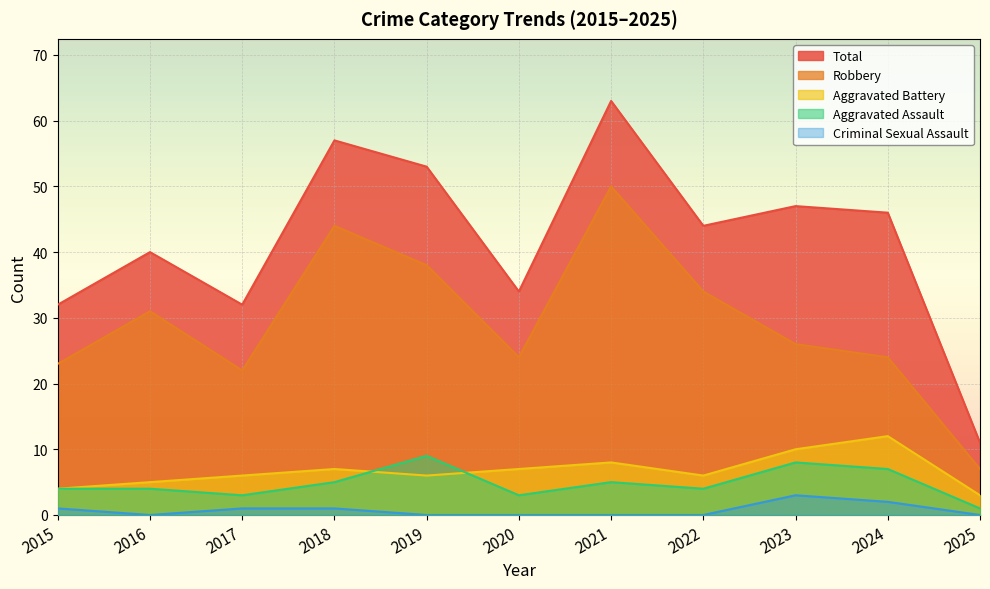

Read the Robbery value at 2016.

31